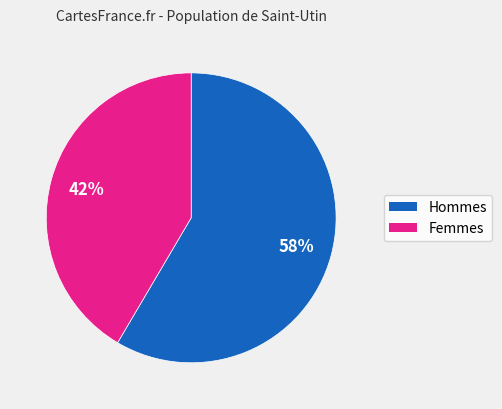

Does any single category account for the majority?

Yes